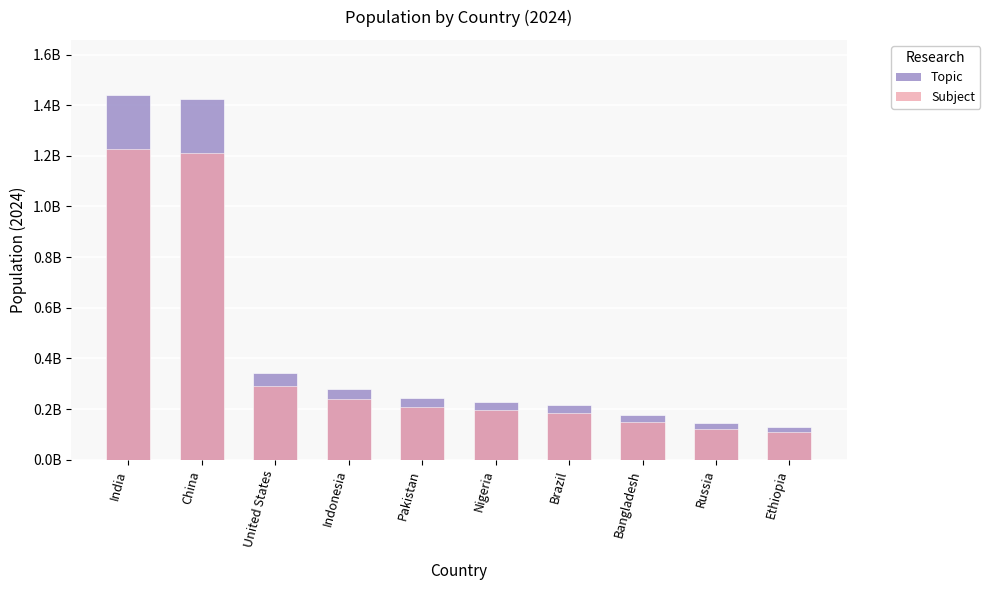

How many data points does each series have?

10